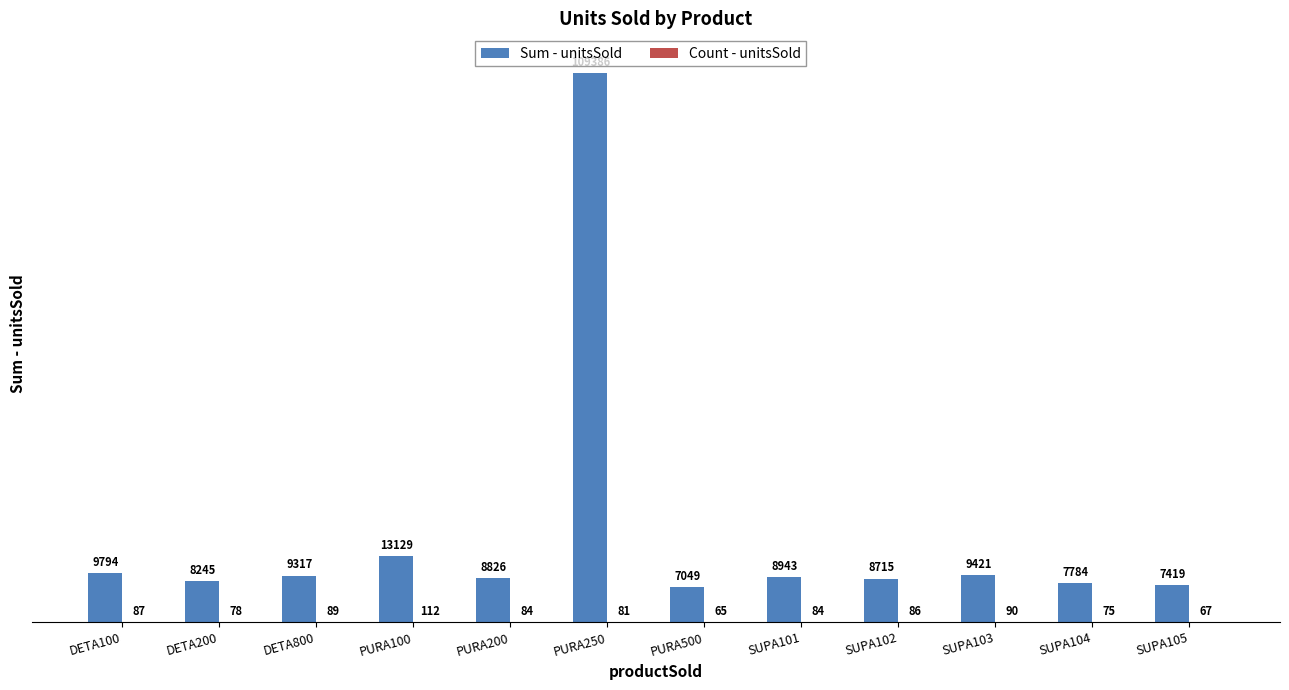

What is the total value across all series at SUPA105?

7486